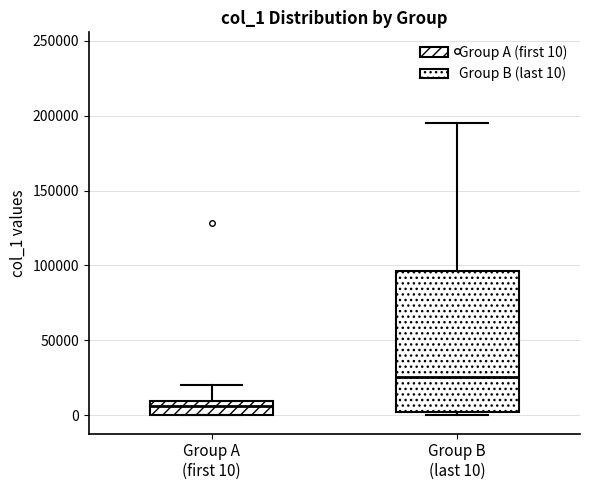

Reading left to right, read every box against the y-axis: the position of its median line, the range the box covers, and the ends of its whiskers. The values are not printed on the chart, so give them approximately, as read against the axis.

Group A (first 10): median 5000, box 0 to 10000, whiskers 0 to 20000
Group B (last 10): median 25000, box 0 to 95000, whiskers 0 (just below the box's lower edge) to 195000